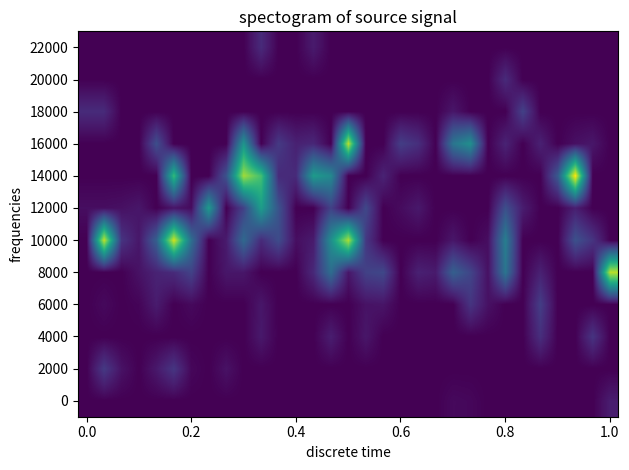

At how many categories does at least one series exceed 76?

2